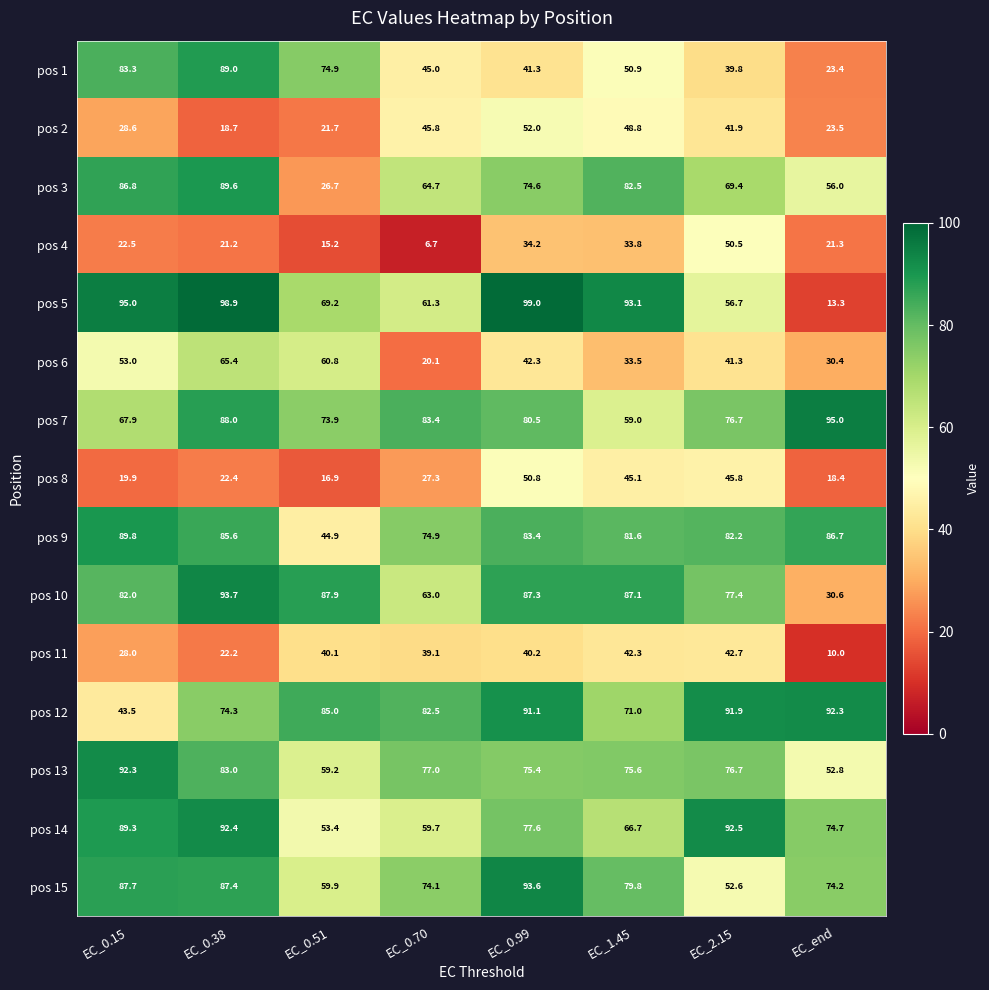

At which category is the sum across all series the highest?

EC_0.38